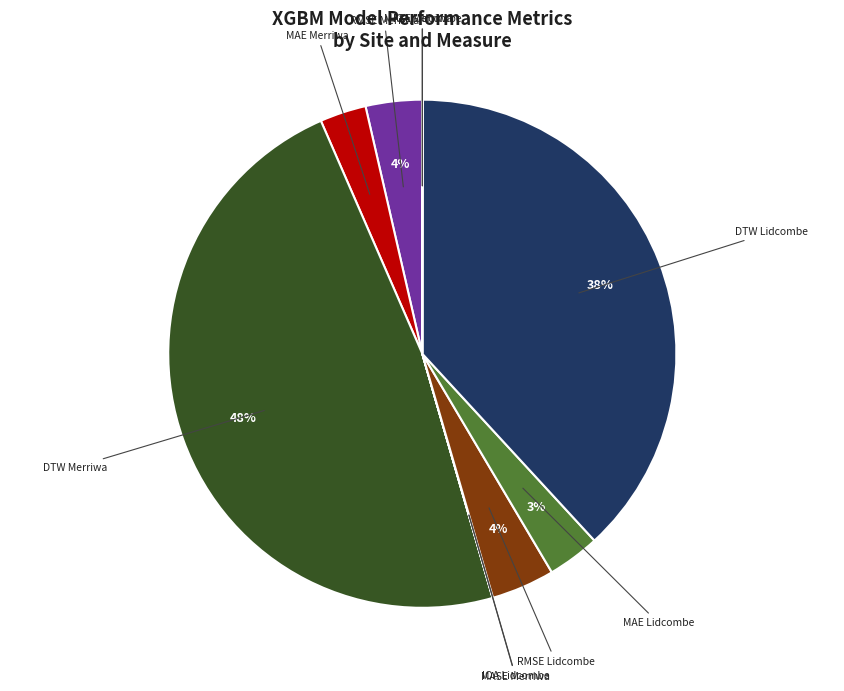

The DTW Merriwa slice represents 53% of the pie. True or false?

False